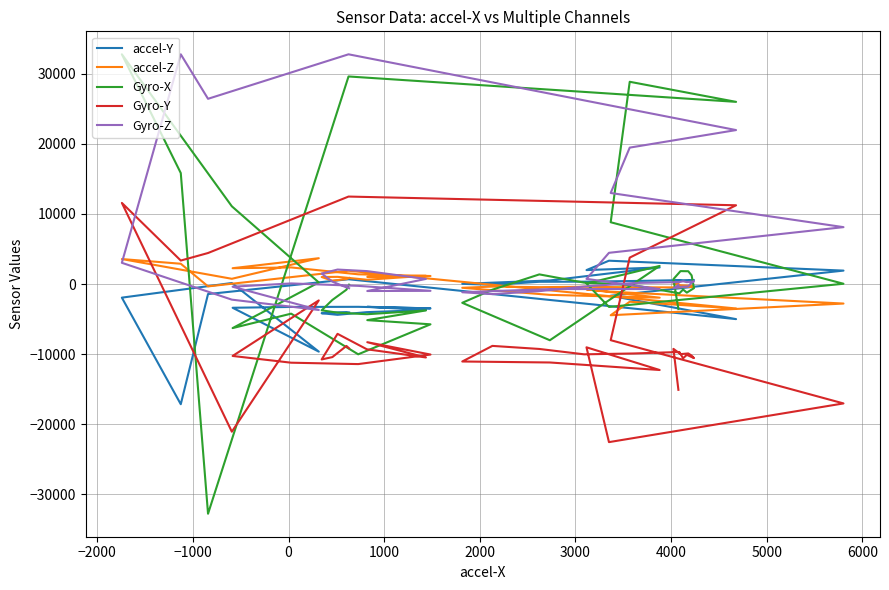

What is the difference between the maximum and minimum values in the Gyro-Z series?

36468